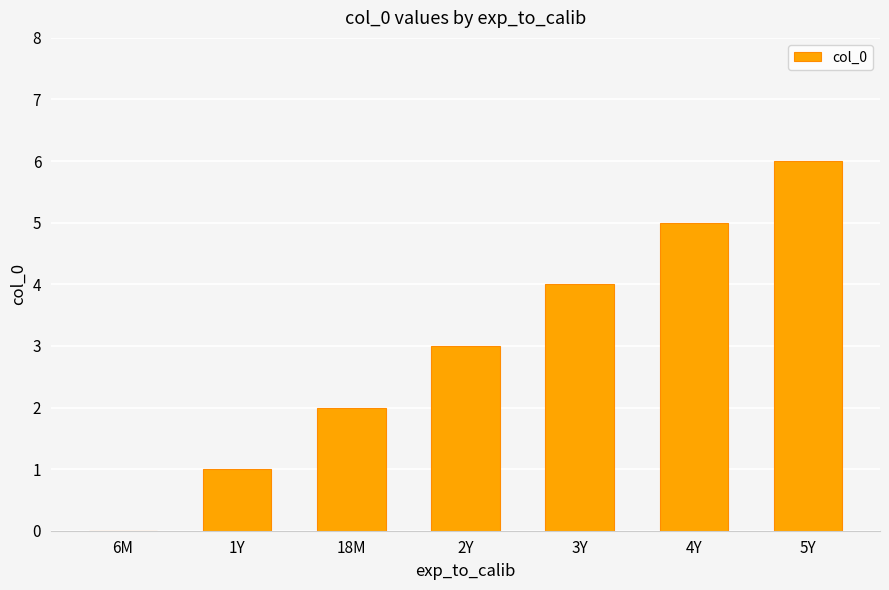

Between 4Y and 2Y, which is larger?

4Y